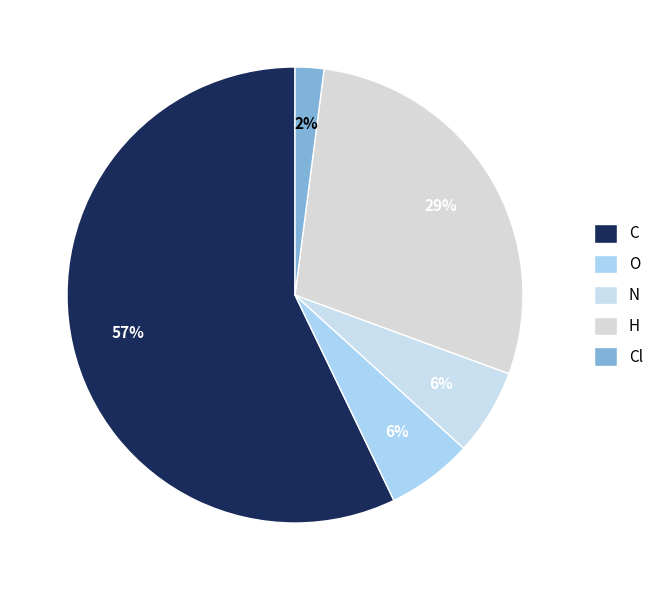

Is there a majority slice in this chart?

Yes